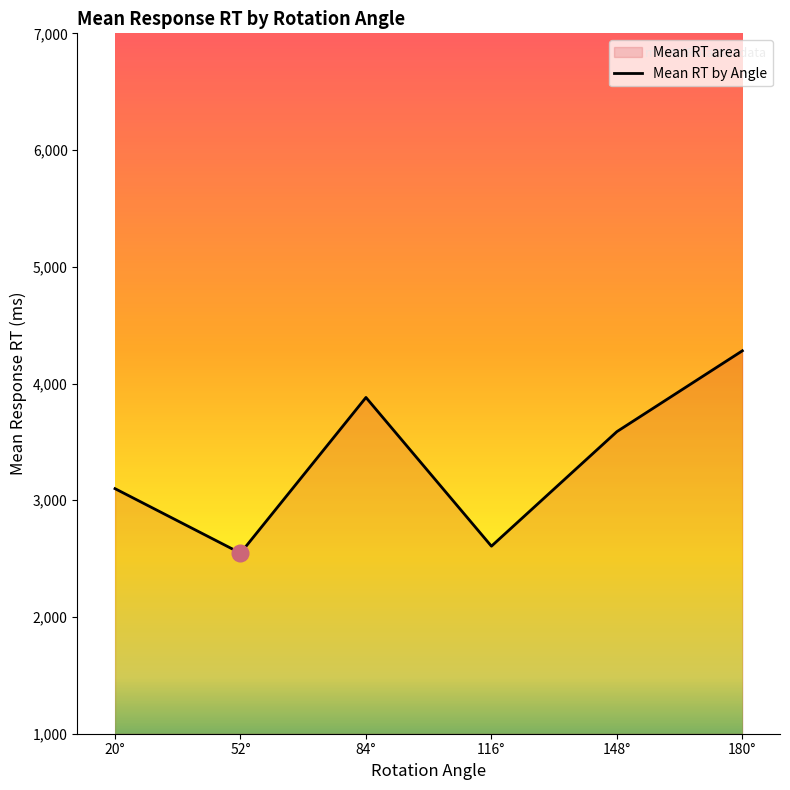

True or false: Mean RT by Angle and Mean Angle intersect in this chart.

False